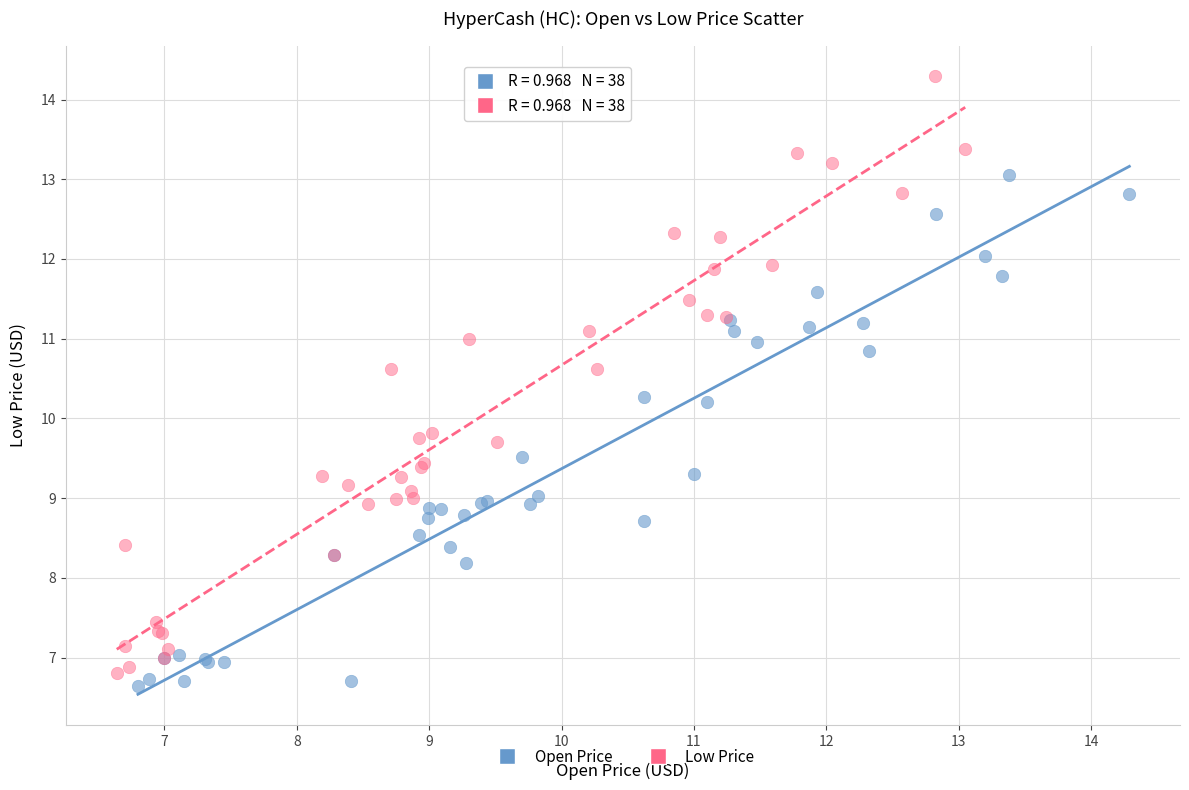

Which series contains the lowest Y value?

Open Price